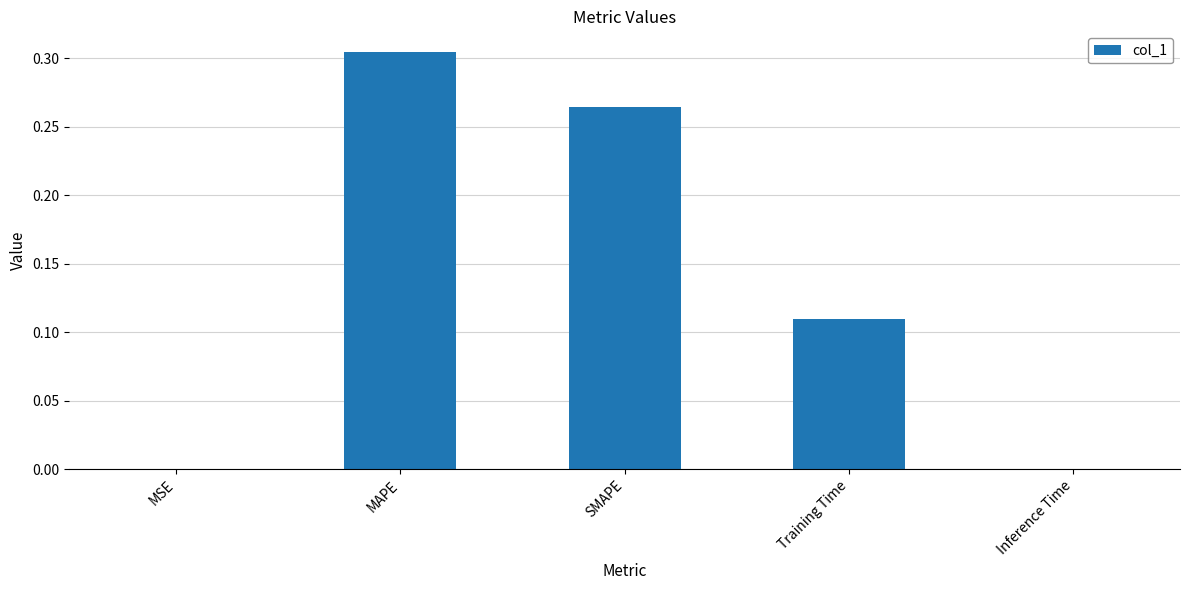

True or false: the data shows 0.0 at Training Time.

False